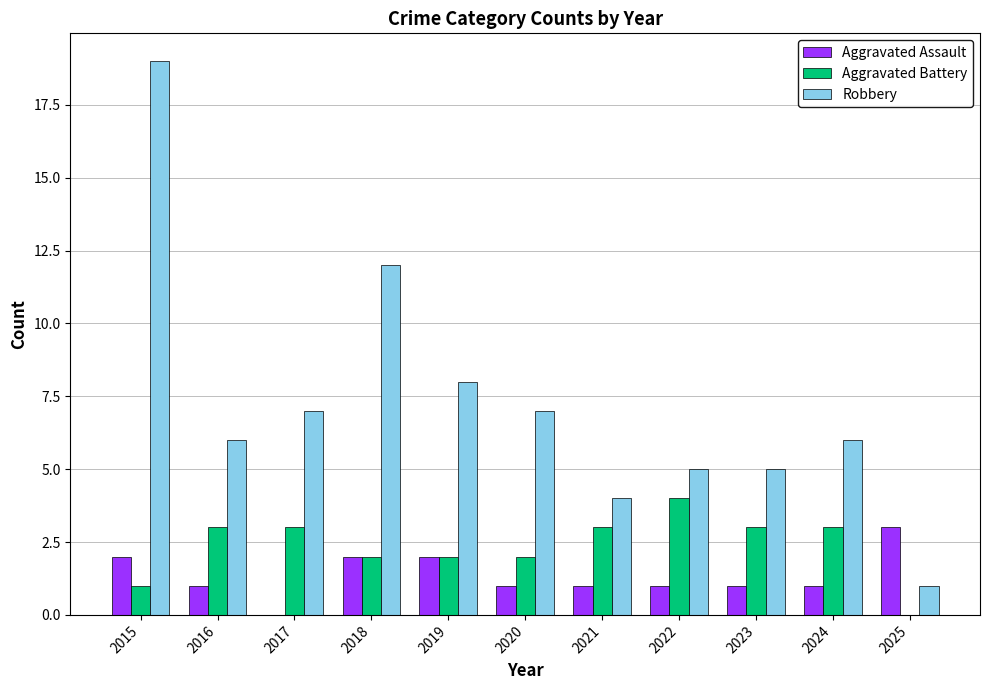

What is the sum of the Robbery values at 2021 and 2023?

9